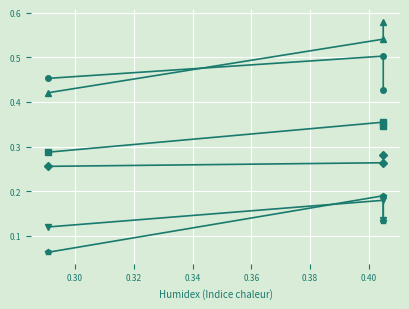

What is the average value of the job385_scenario1_718 series?

0.5